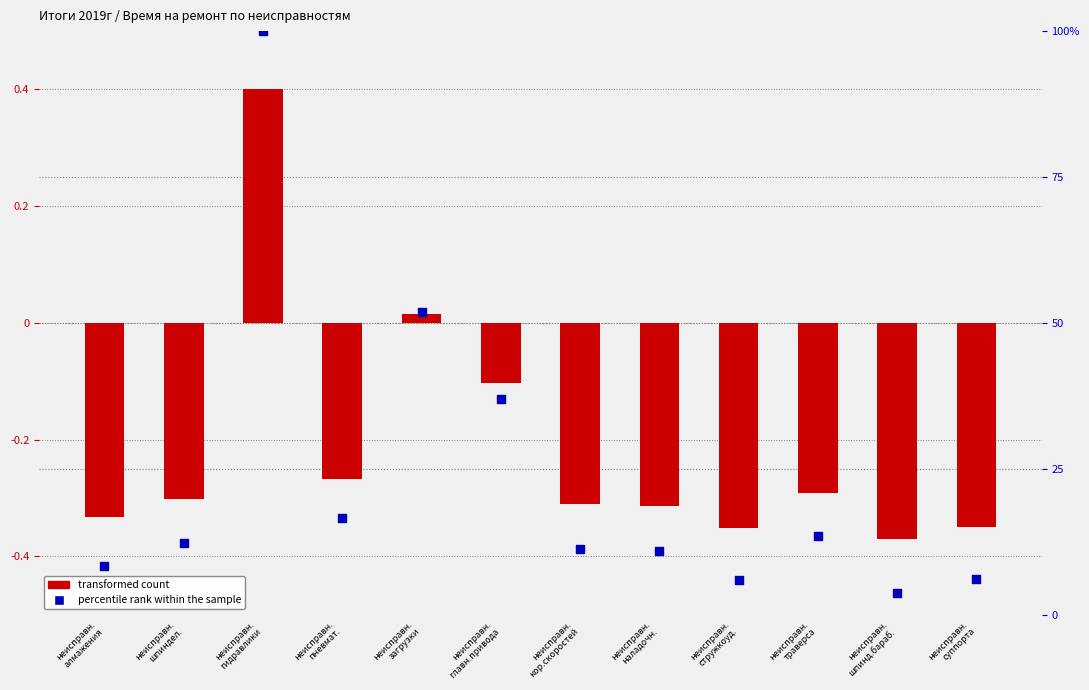

What are all the series names shown in the legend?

transformed count, percentile rank within the sample